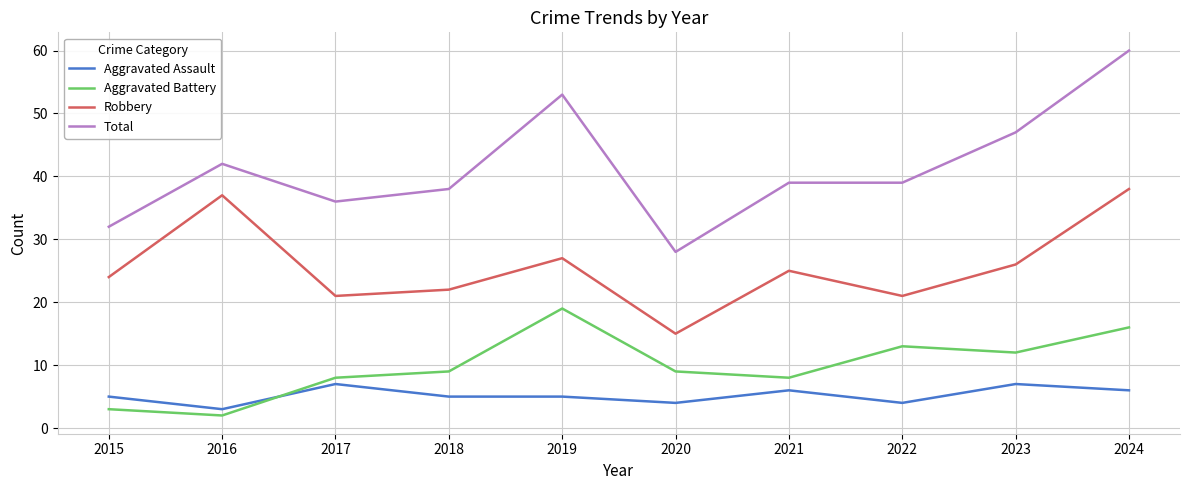

What is the average value of the Aggravated Assault series?

5